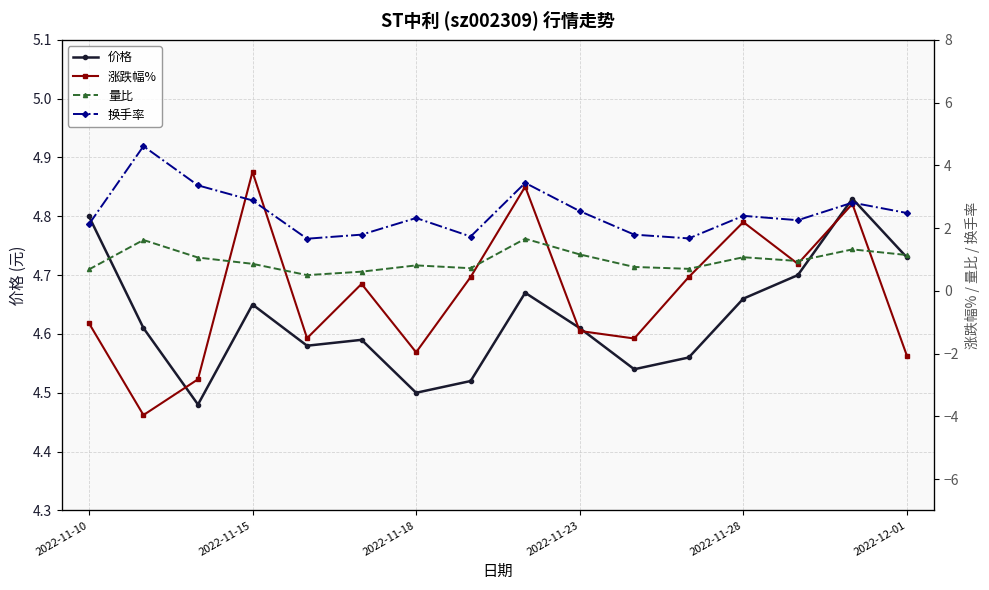

Reading right to left, list all the values displayed in this chart.

价格: 4.7	4.8	4.7	4.7	4.6	4.5	4.6	4.7	4.5	4.5	4.6	4.6	4.7	4.5	4.6	4.8
涨跌幅%: -2.1	2.8	0.9	2.2	0.4	-1.5	-1.3	3.3	0.4	-2.0	0.2	-1.5	3.8	-2.8	-4.0	-1.0
量比: 1.1	1.3	0.9	1.1	0.7	0.8	1.2	1.7	0.7	0.8	0.6	0.5	0.9	1.1	1.6	0.7
换手率: 2.5	2.8	2.2	2.4	1.7	1.8	2.5	3.4	1.7	2.3	1.8	1.7	2.9	3.4	4.6	2.1